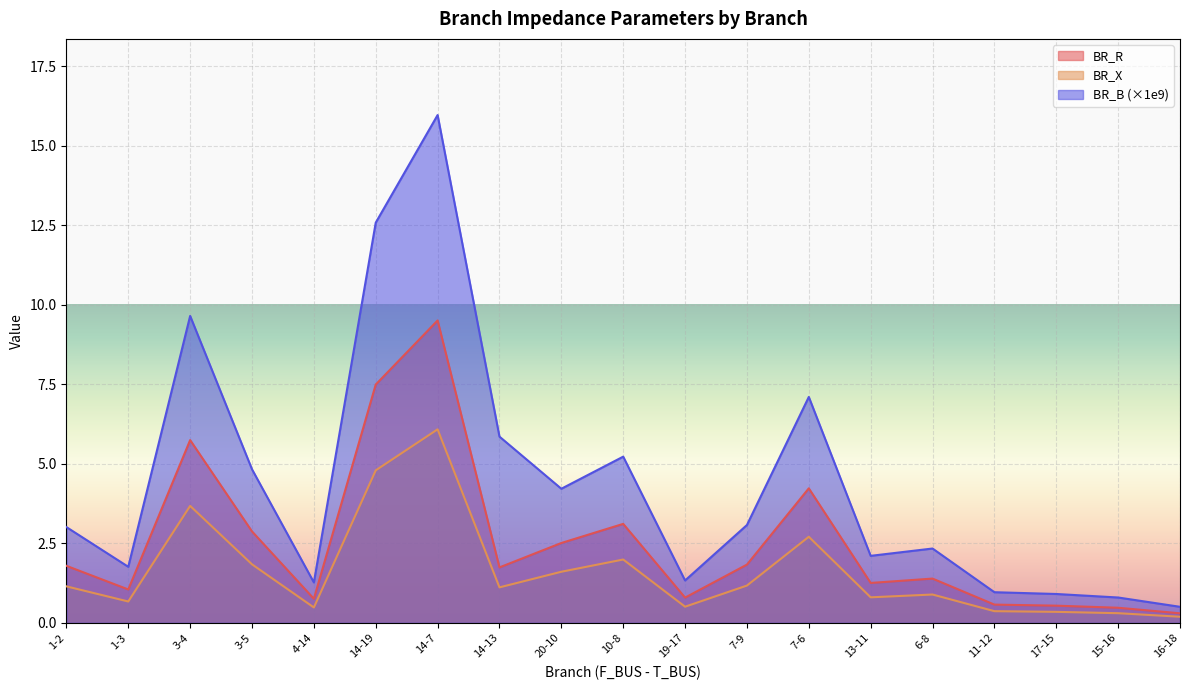

At which category is the sum across all series the highest?

14-7